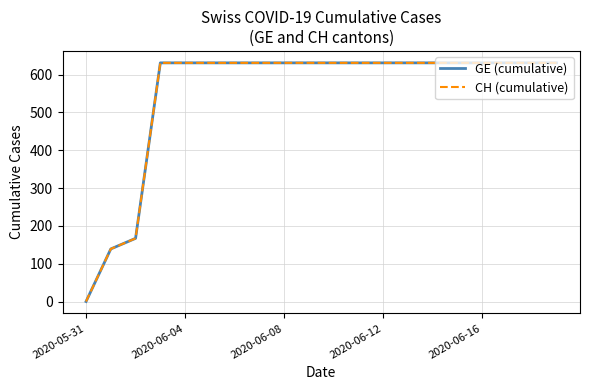

At how many categories does at least one series exceed 334?

17